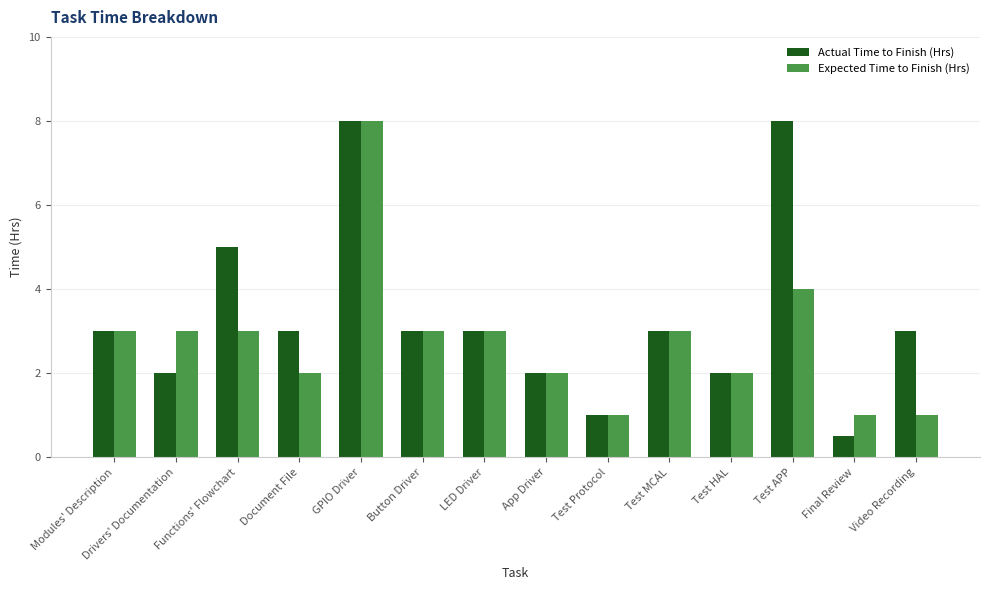

How many bars are there in total?

28